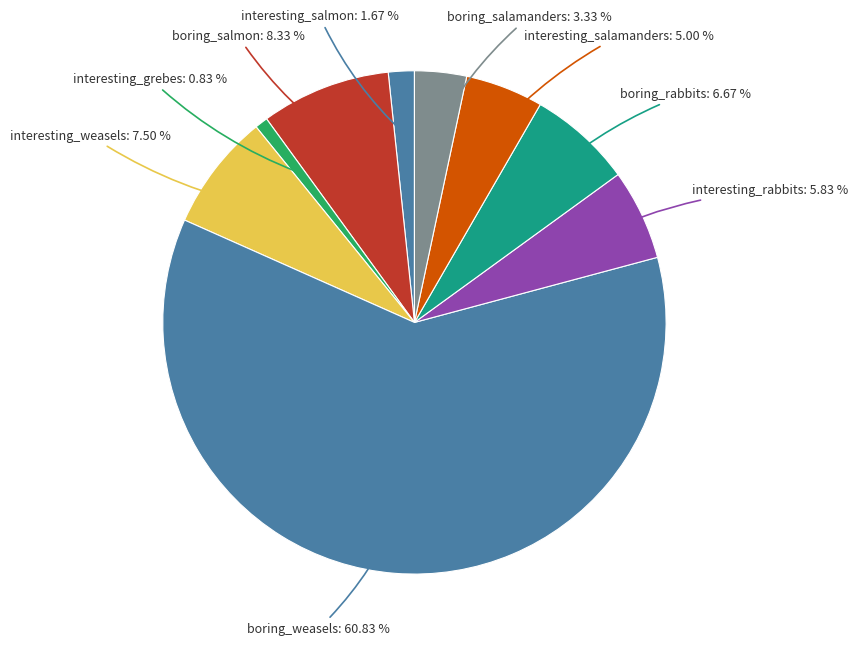

To the nearest percent, what is the average slice percentage?

11%